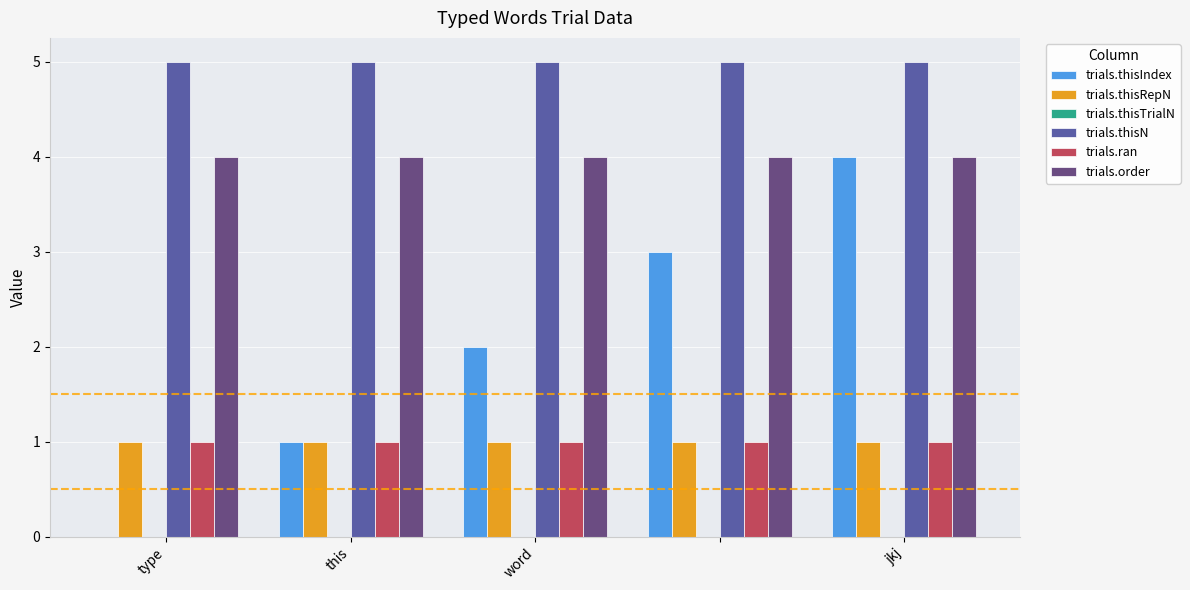

What is the sum of all trials.thisRepN values?

5